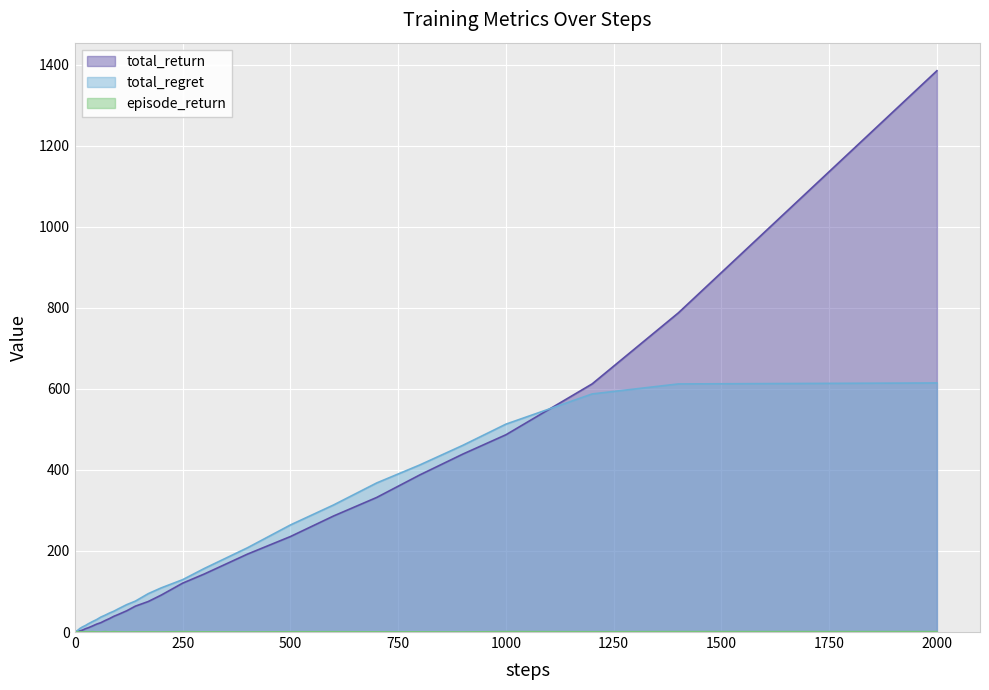

Rank the series by their maximum value, from highest to lowest.

total_return, total_regret, episode_return